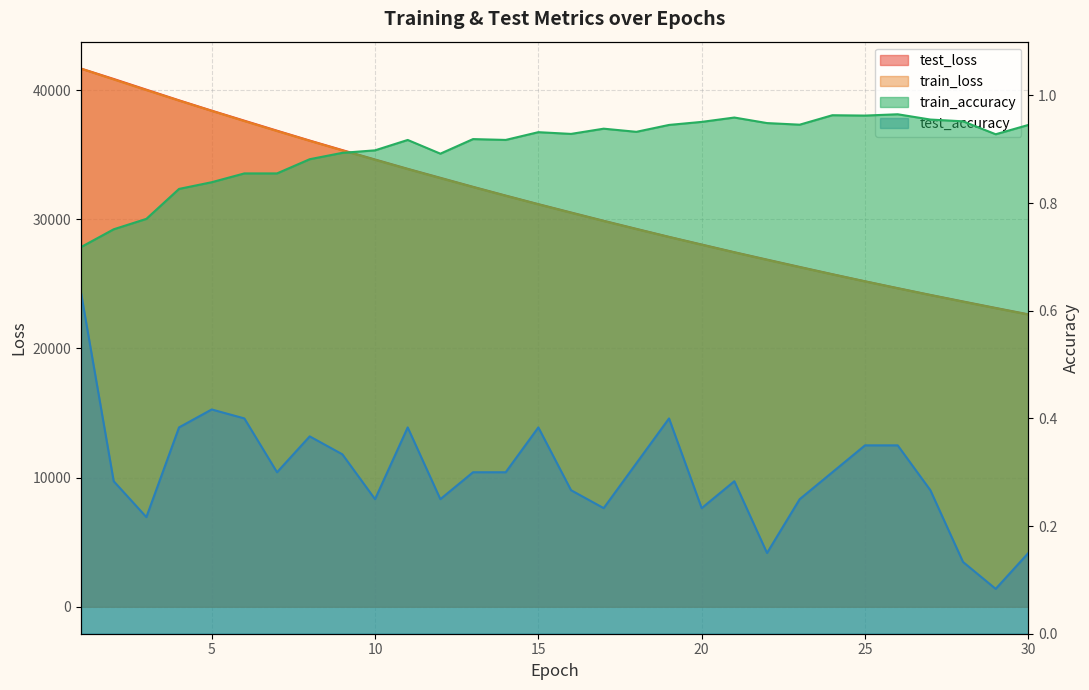

True or false: test_loss and train_accuracy intersect in this chart.

False